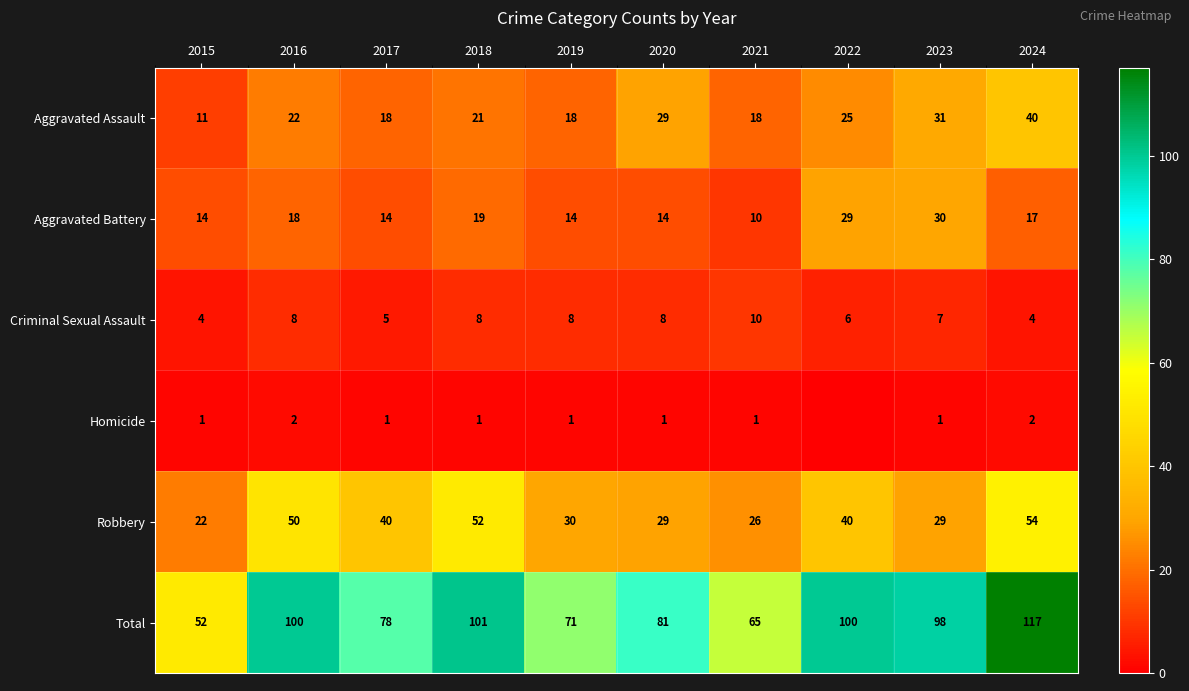

What is the difference between the highest and lowest values at 2017?

77